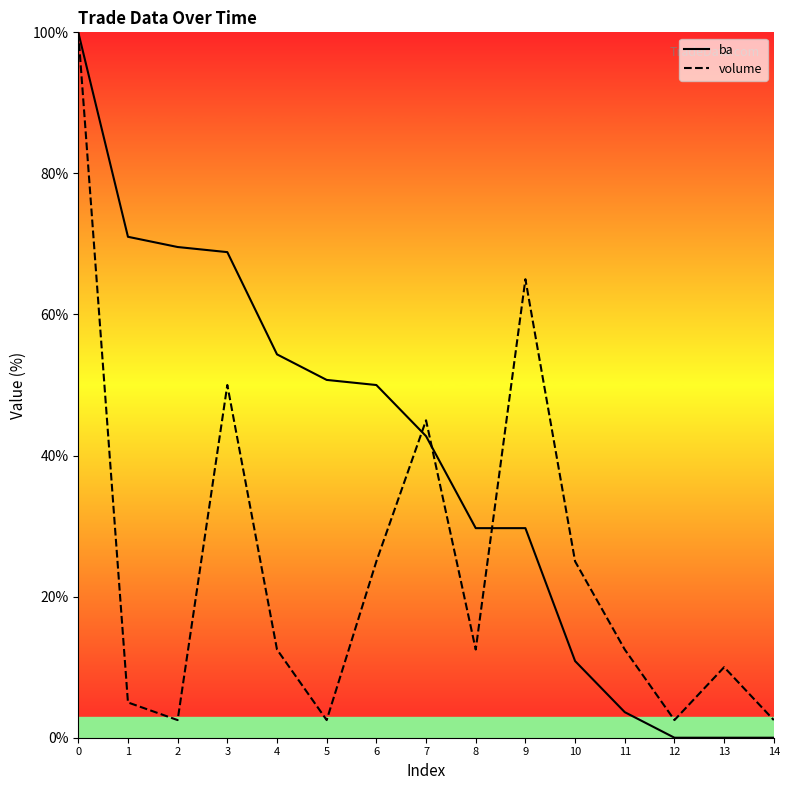

Does the chart display data point markers on the line(s)?

No